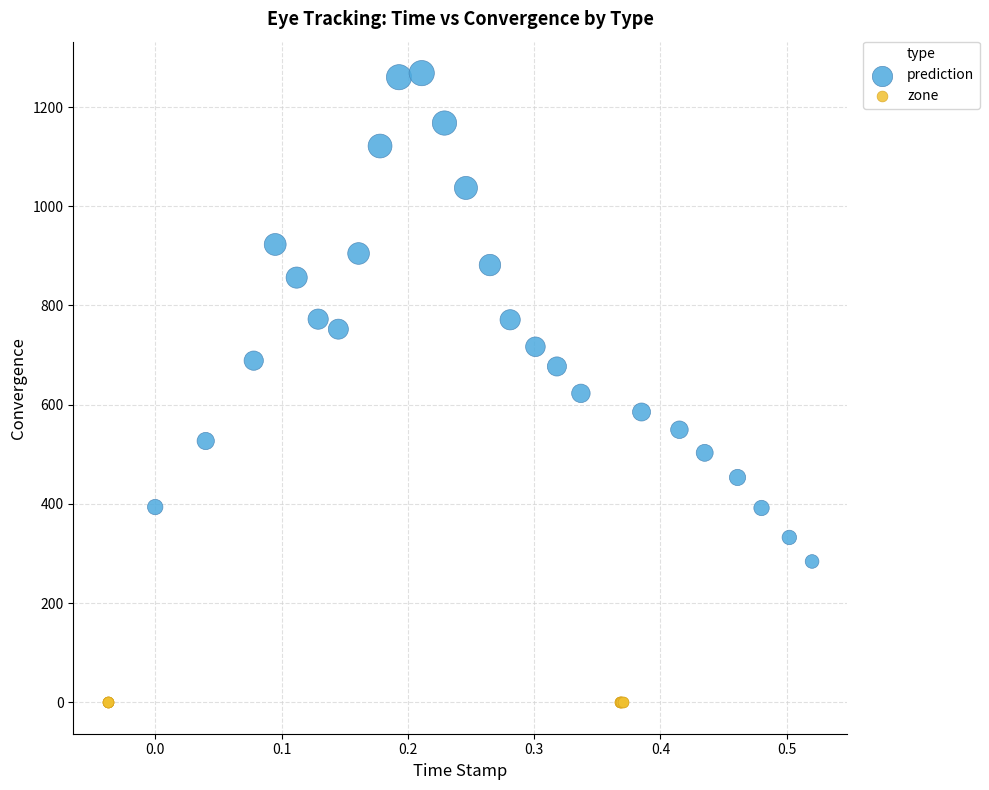

Which series contains the highest Y value?

prediction